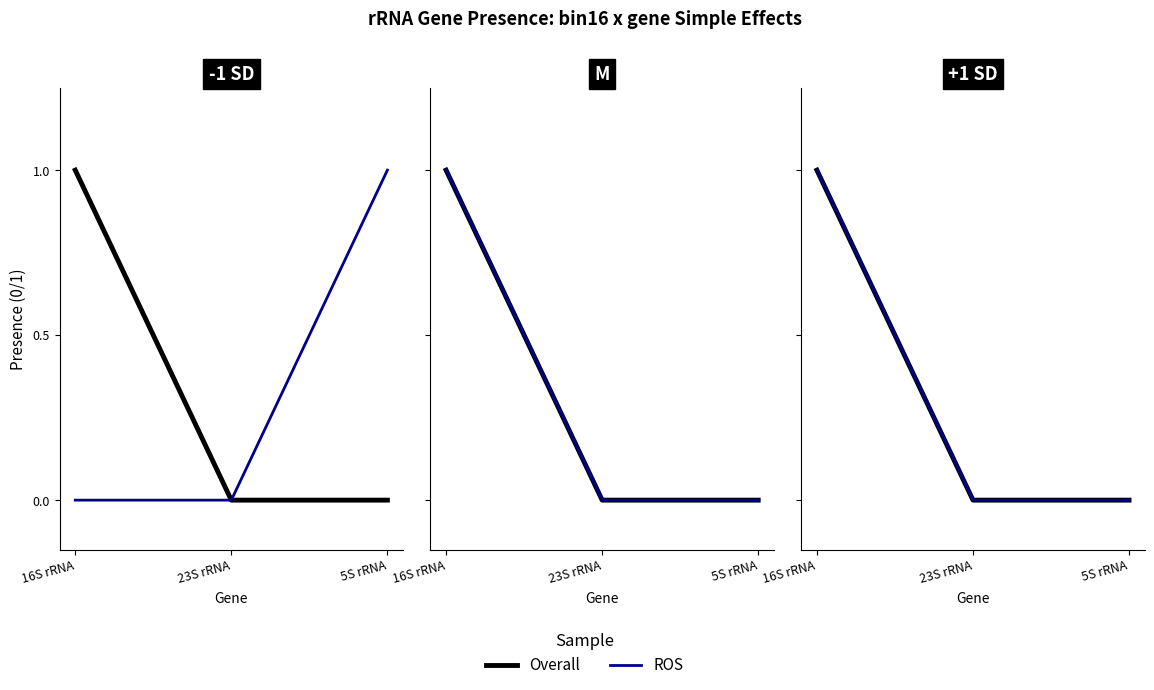

The value of A86_bin11__SEP_COME_DAS at 23S rRNA is 1. True or false?

False